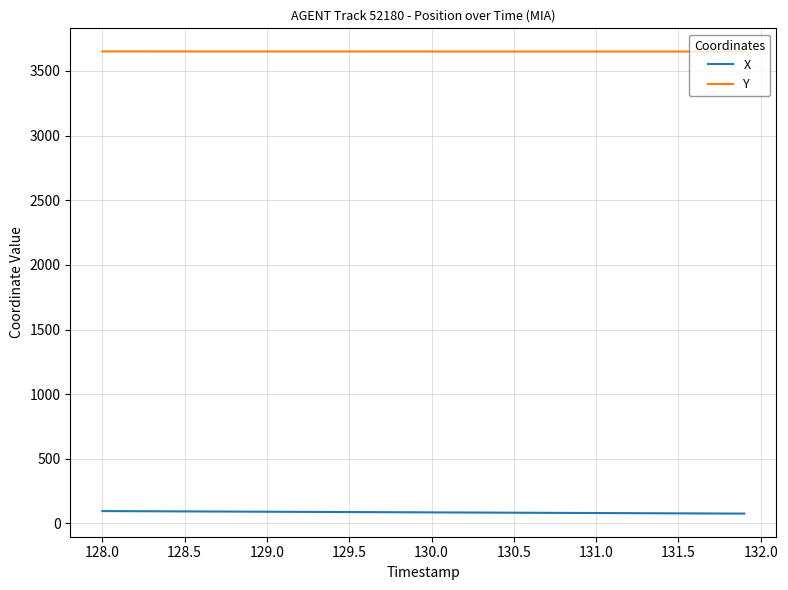

How many lines are shown in the chart?

2